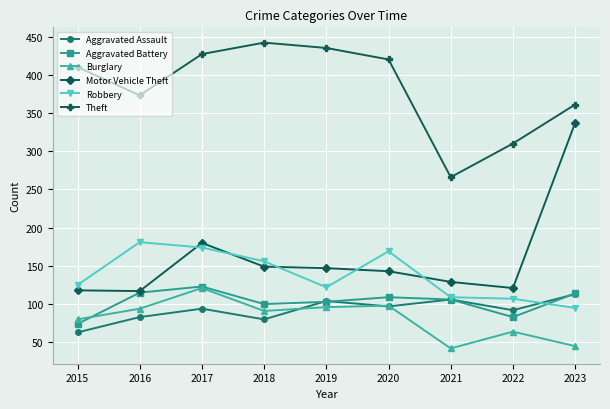

What value does the Motor Vehicle Theft series have at 2018, to the nearest 5?

150